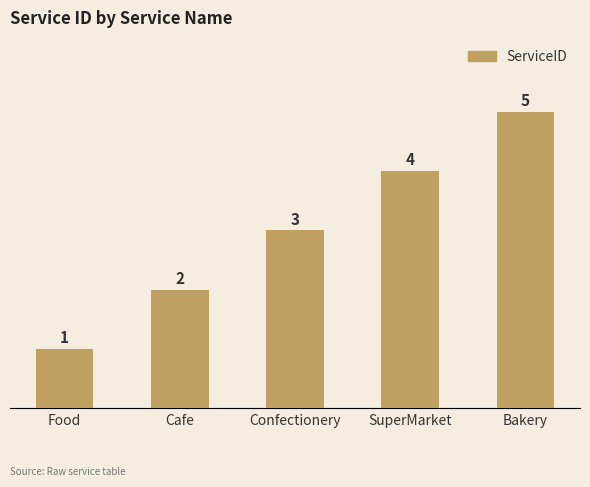

Is it true that the value at SuperMarket is 4?

True